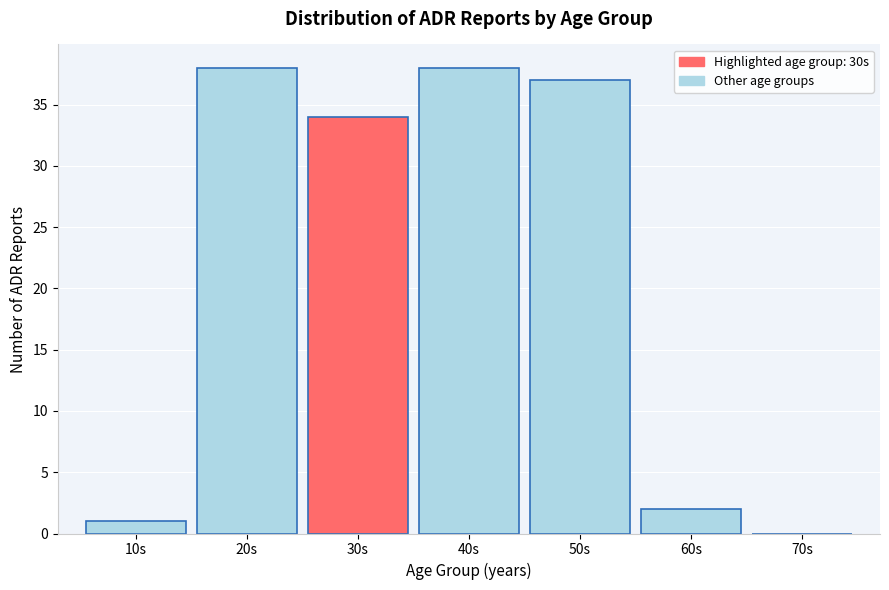

Reading left to right, list every bar in this chart as the range it spans on the x-axis followed by its height. The values are not printed on the chart, so give them approximately, as read against the axis.

5 to 15: 1
15 to 25: 38
25 to 35: 34
35 to 45: 38
45 to 55: 37
55 to 65: 2
65 to 75: 0